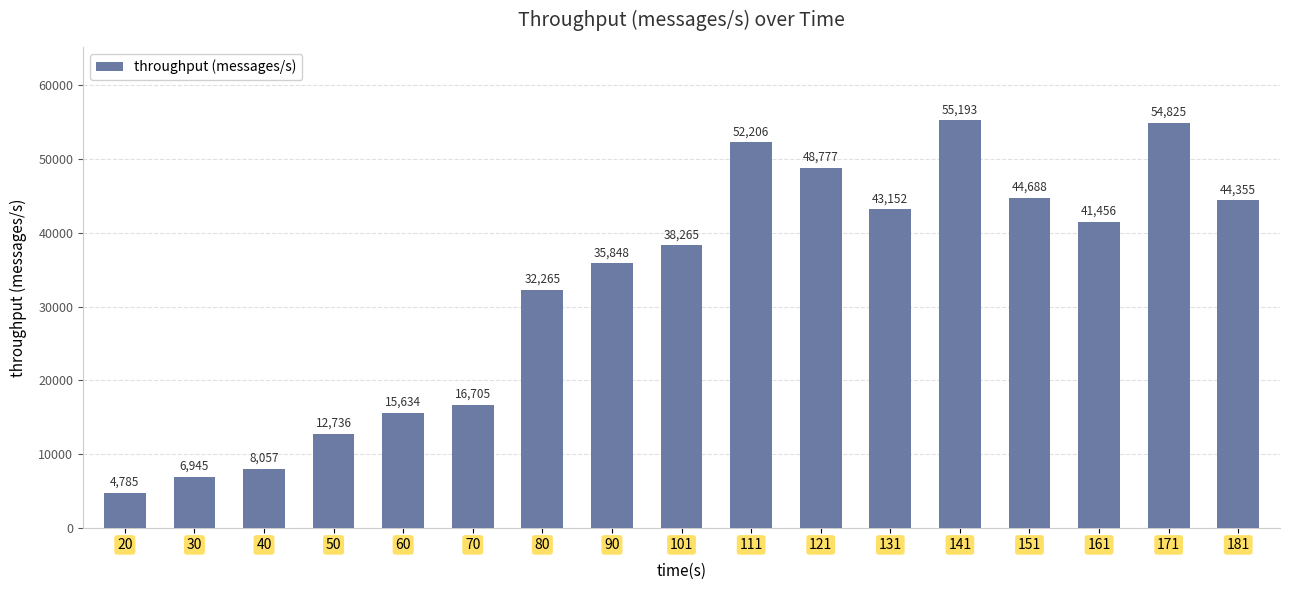

Where is the data nearest to the value 29989?

80